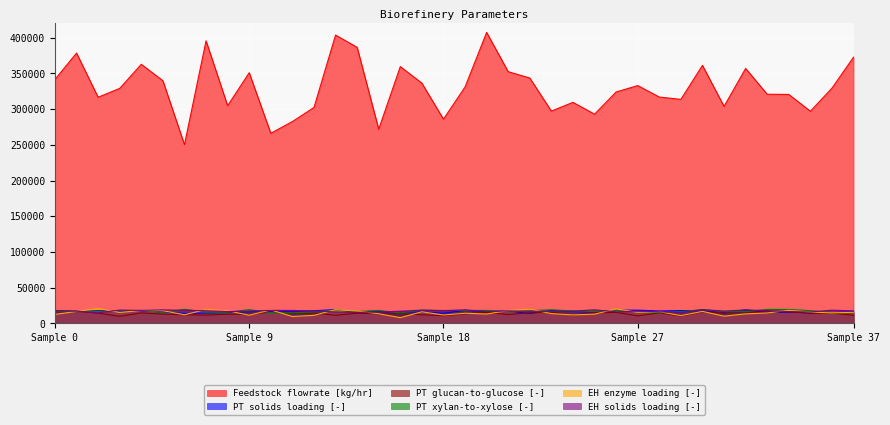

Does the chart display data point markers on the line(s)?

No